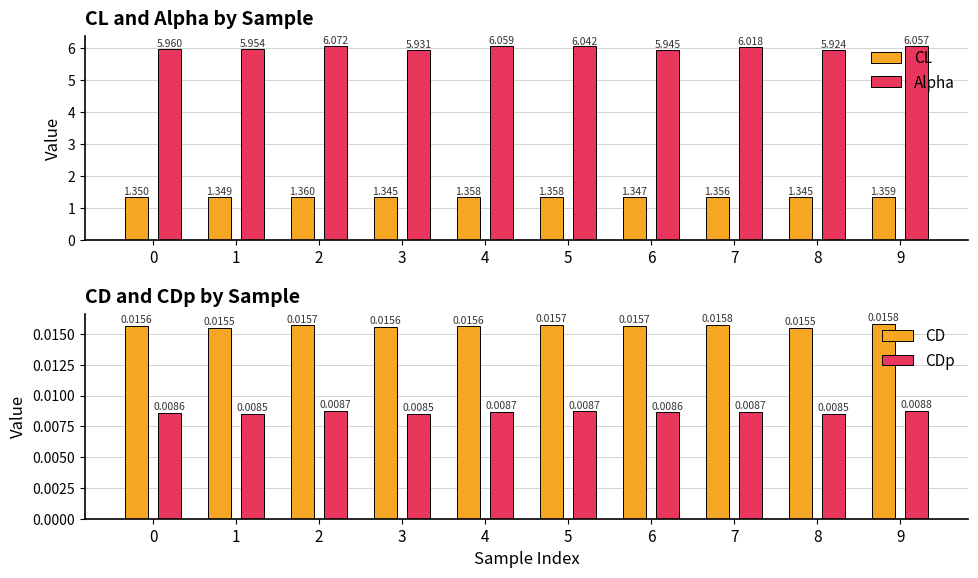

Reading left to right, list all the values displayed in this chart.

CL: 1.3	1.3	1.4	1.3	1.4	1.4	1.3	1.4	1.3	1.4
Alpha: 6.0	6.0	6.1	5.9	6.1	6.0	5.9	6.0	5.9	6.1
CD: 0.0	0.0	0.0	0.0	0.0	0.0	0.0	0.0	0.0	0.0
CDp: 0.0	0.0	0.0	0.0	0.0	0.0	0.0	0.0	0.0	0.0